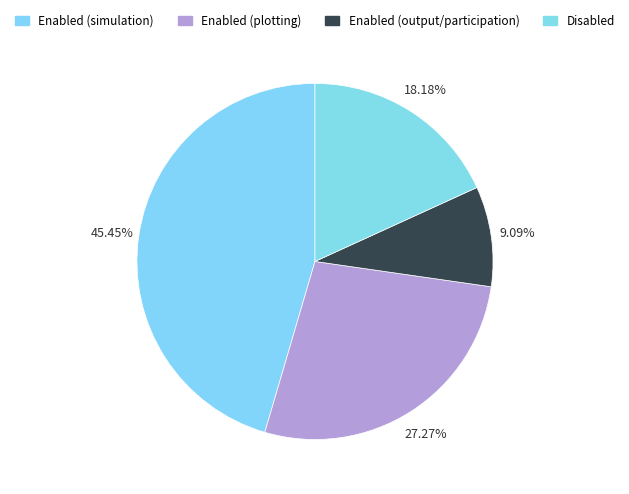

How many segments does this pie chart have?

4